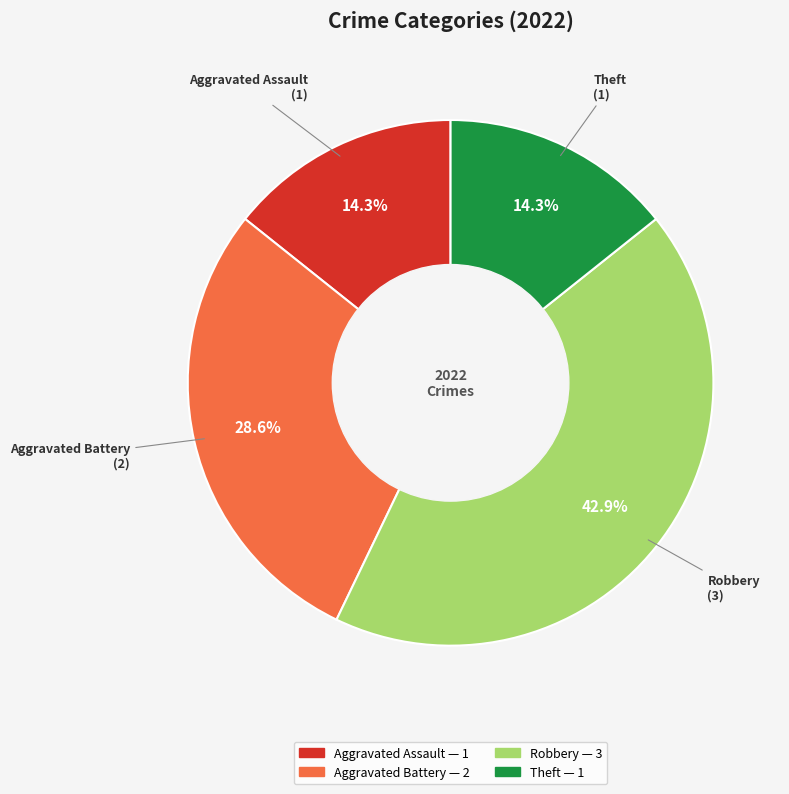

Is there any slice that represents more than half of the pie?

No